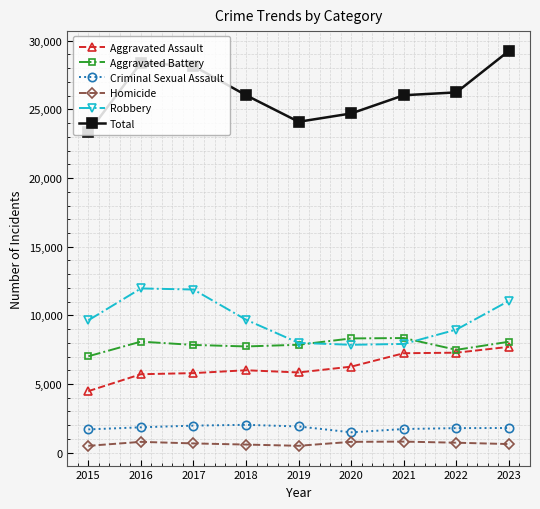

At which category is the sum across all series the highest?

2023